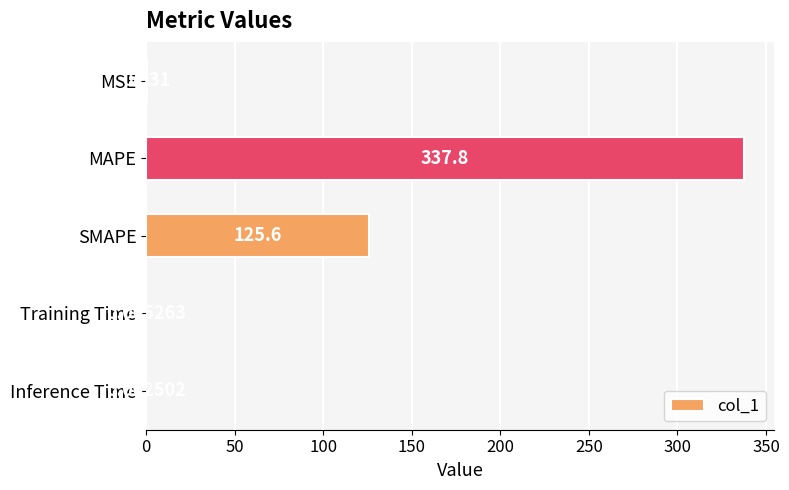

How many distinct data groups are displayed?

1